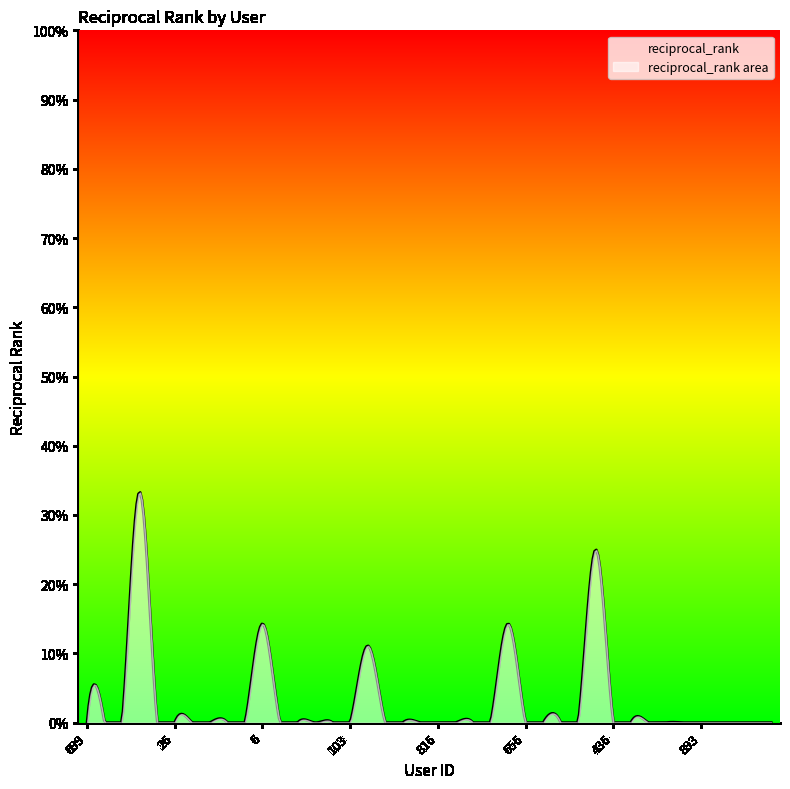

Is it true that the value at 656 is 0.1?

False